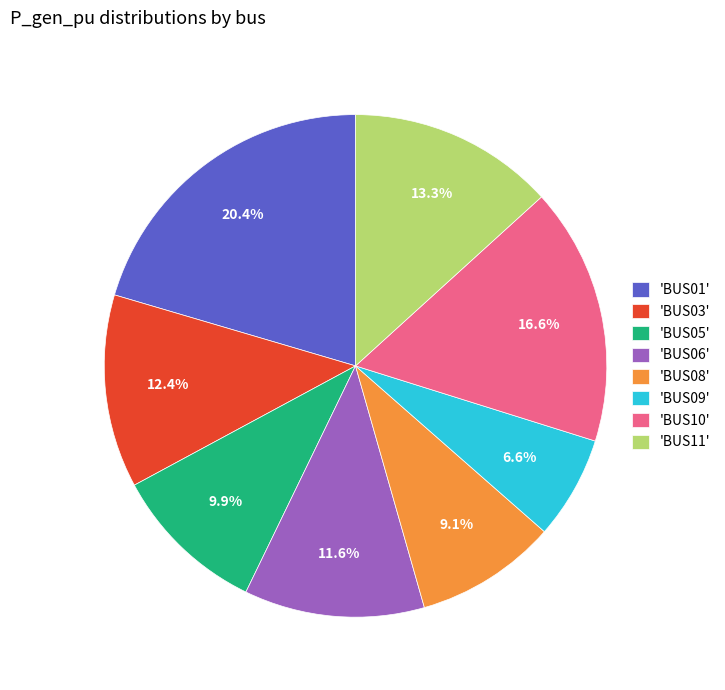

What percentage do 'BUS06' and 'BUS01' together represent?

32.0%